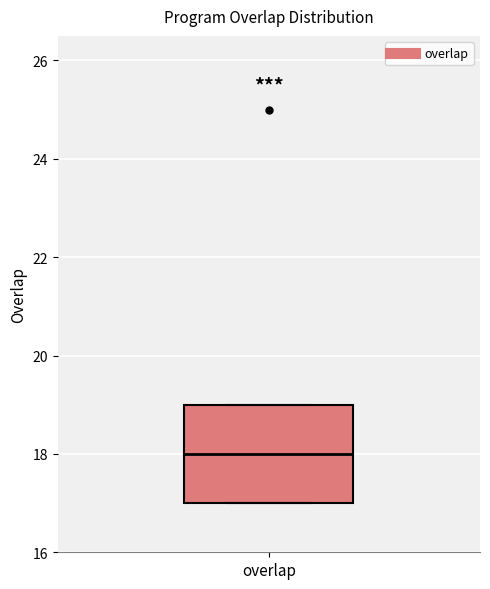

Where is the upper edge of the box for overlap on the y-axis? The values are not printed on the chart, so give them approximately, as read against the axis.

19